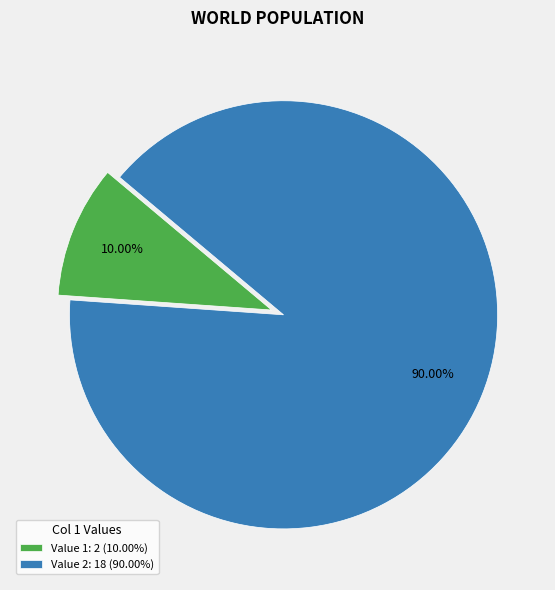

Do Value 2: 18 (90.00%) and Value 1: 2 (10.00%) together represent more than half of the pie?

Yes